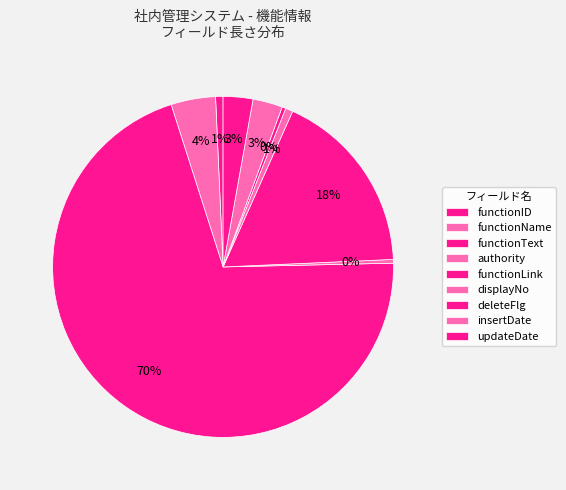

The functionLink slice represents 27% of the pie. True or false?

False